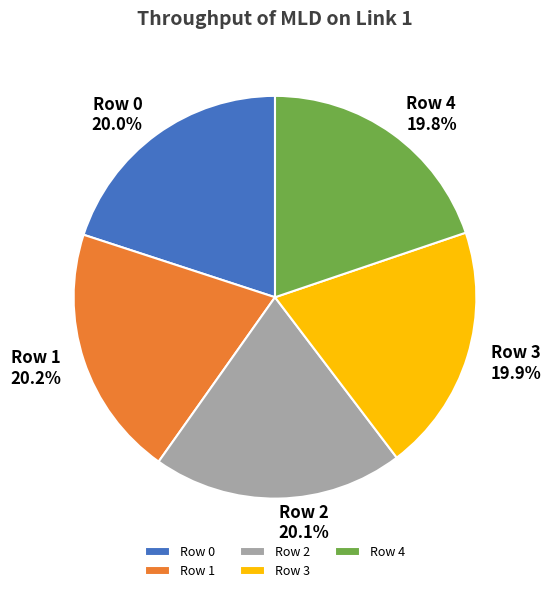

Is there a majority slice in this chart?

No